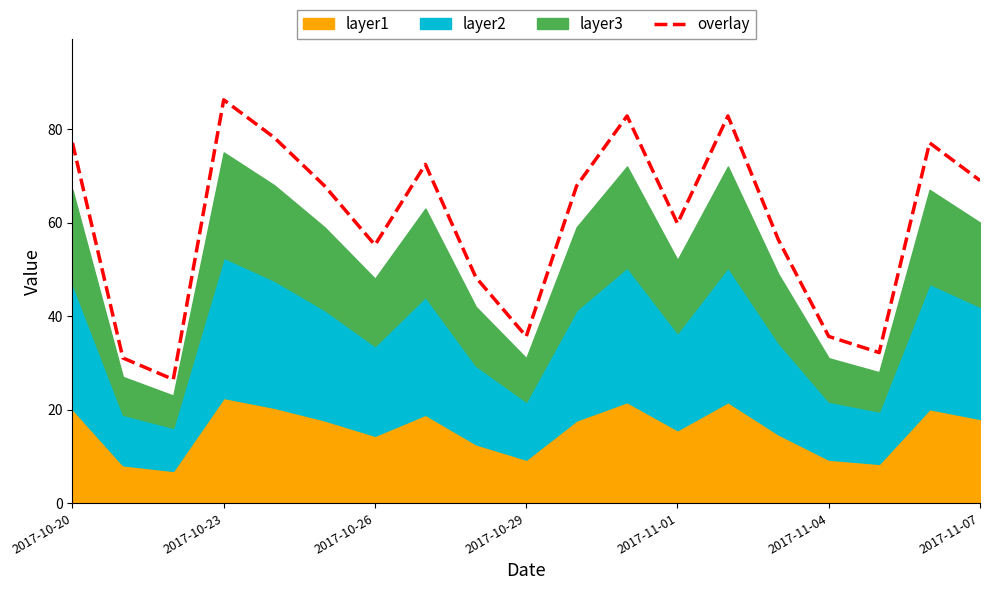

Is it true that overlay equals 121.4 at 2017-10-23?

False